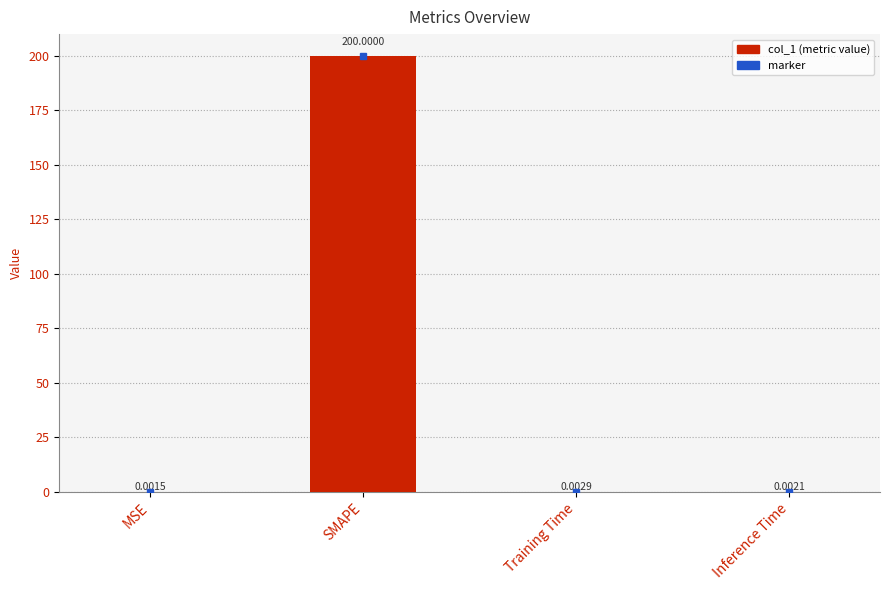

What is the average value?

50.0